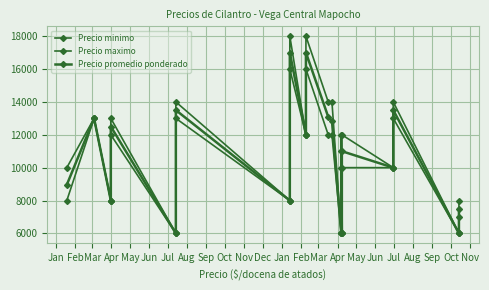

True or false: Precio minimo has more than 2 points higher than both neighbors.

True